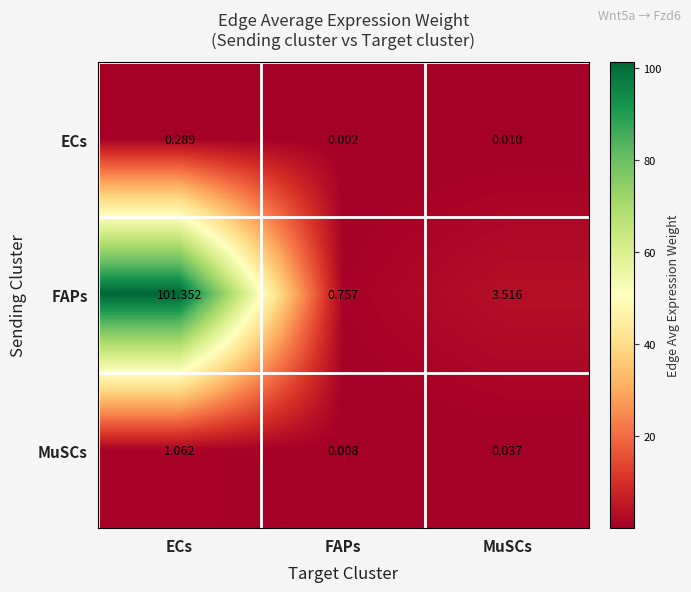

Which series has the widest spread of values?

FAPs